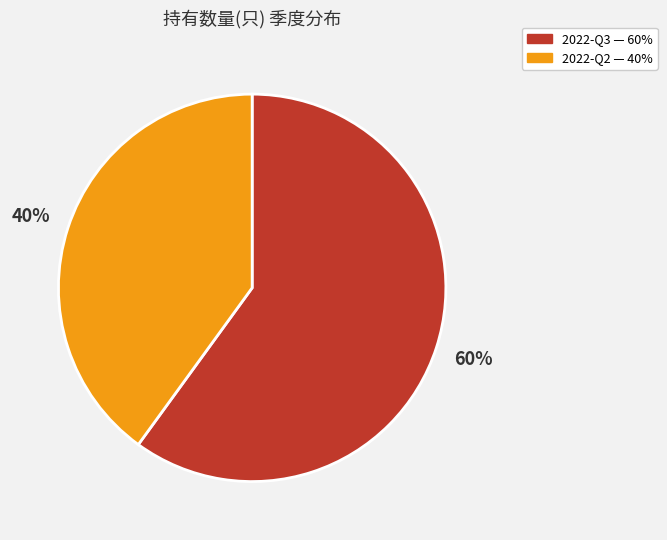

The 2022-Q2 slice represents 40% of the pie. True or false?

True